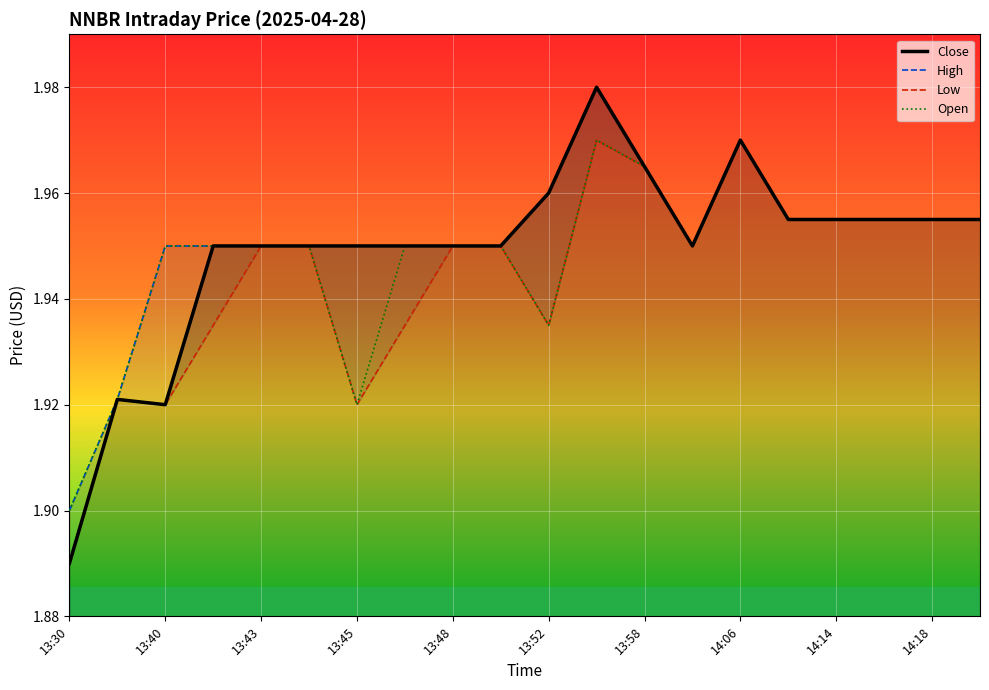

Between 14 and 15, which series saw the biggest shift?

Close